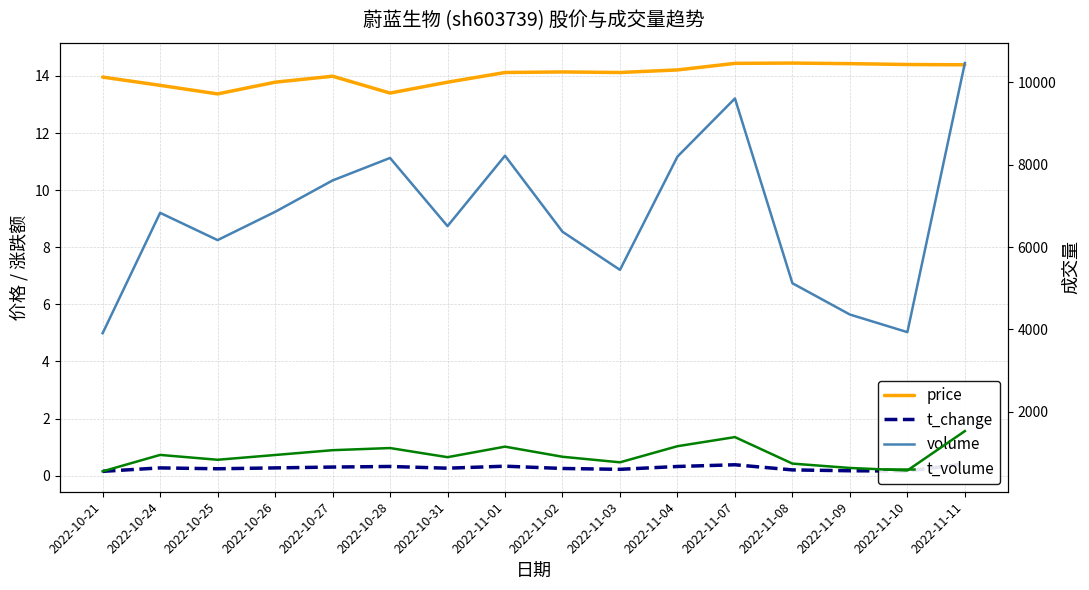

Rank the series by their maximum value, from lowest to highest.

t_change, price, t_volume, volume